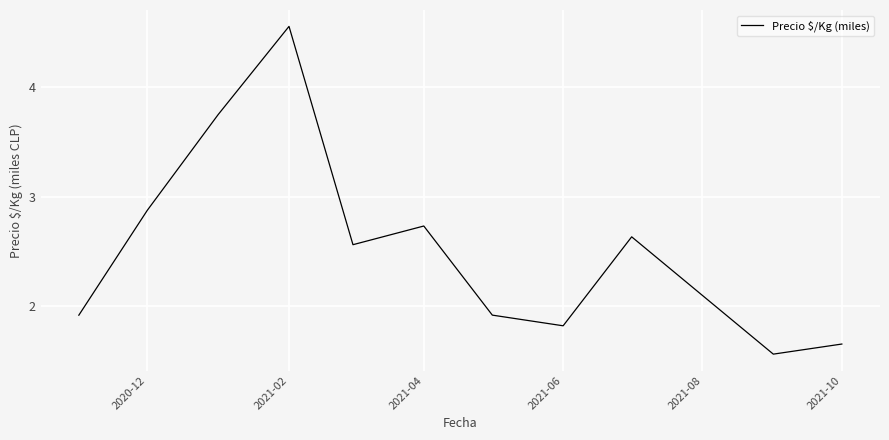

What is the average value?

2.5